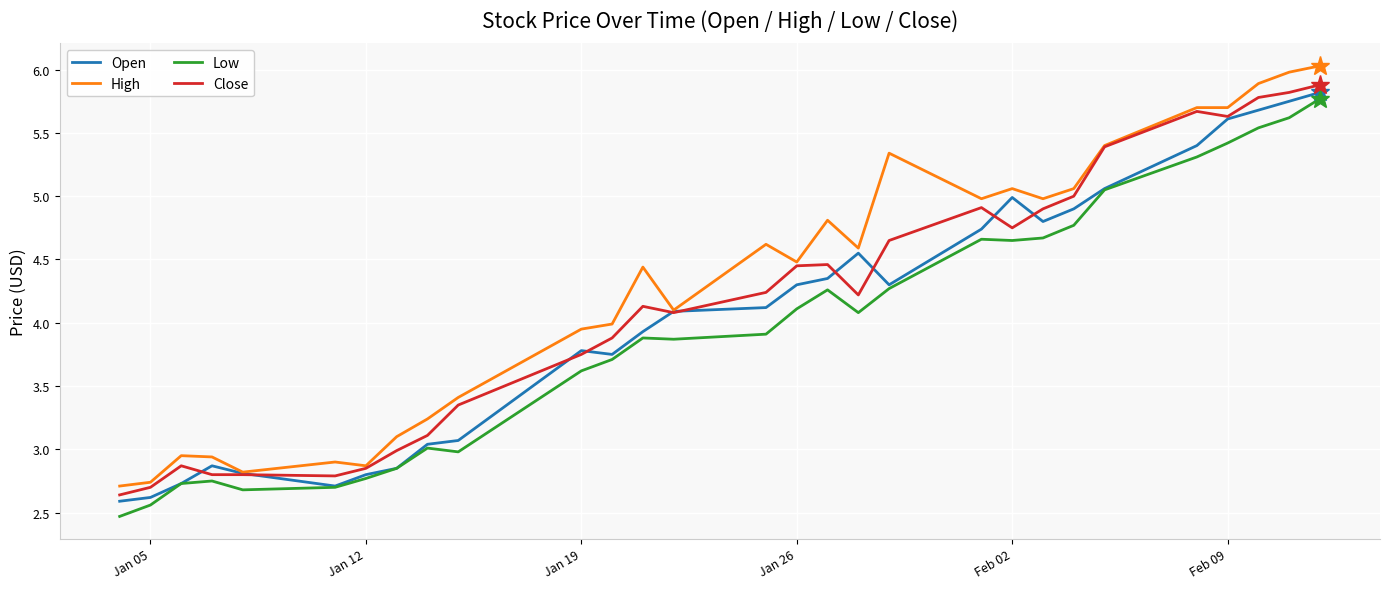

True or false: High and Low intersect in this chart.

False